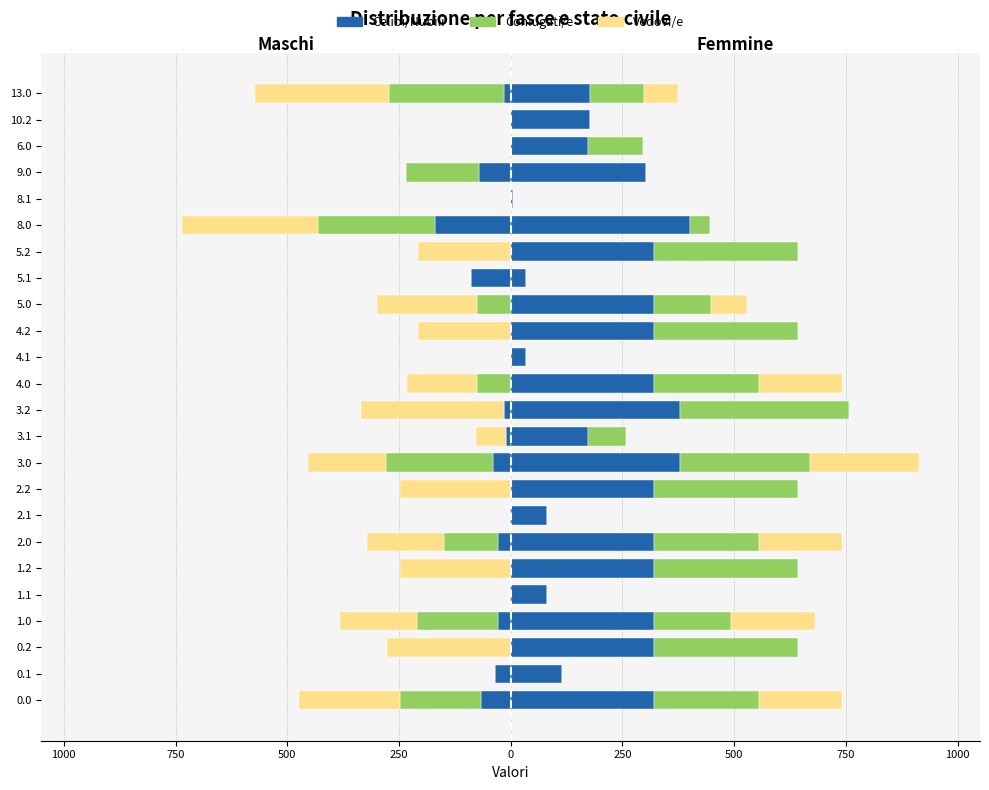

What are all the series names shown in the legend?

Celibi/Nubili, Coniugati/e, Vedovi/e